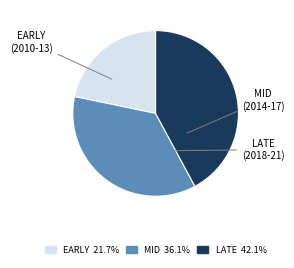

Count the number of slices in the pie.

3